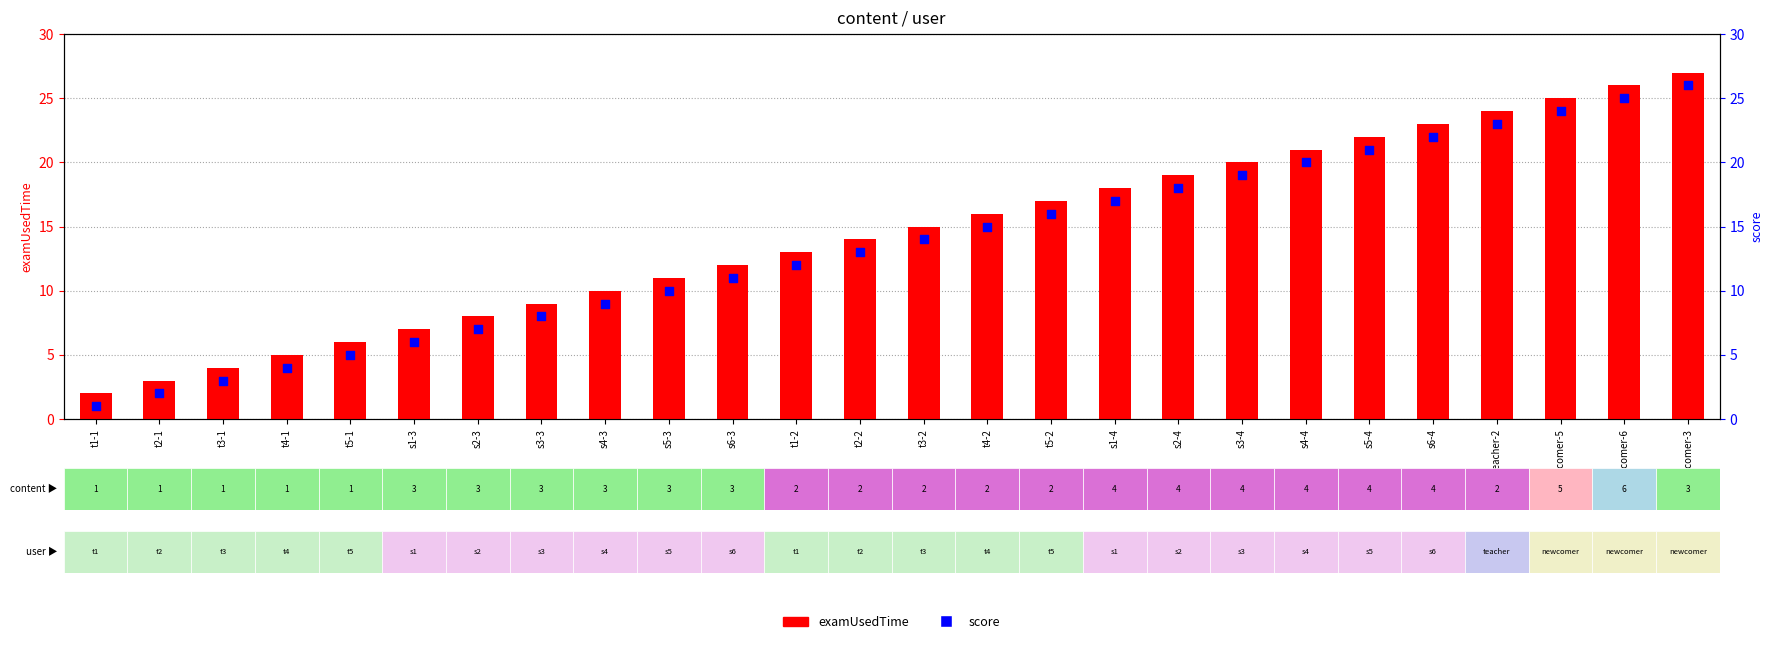

Which series contains the highest Y value?

examUsedTime